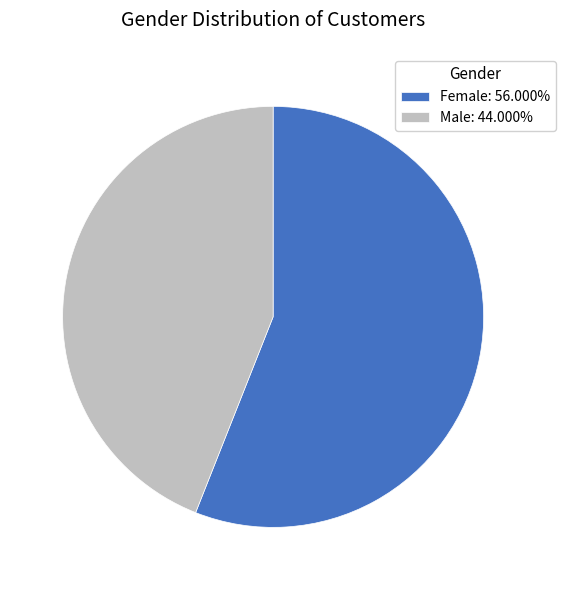

Rank the categories by value from lowest to highest.

Male, Female